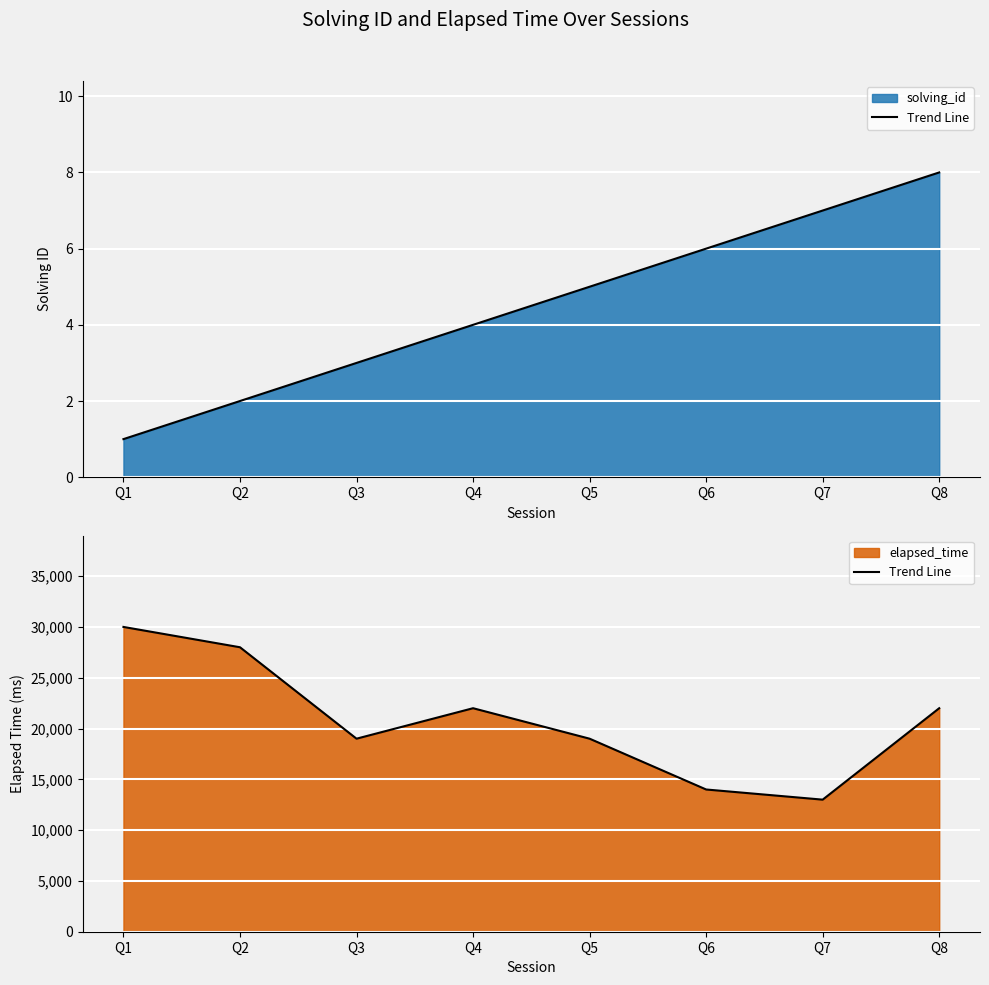

What is the greatest value displayed?

30000